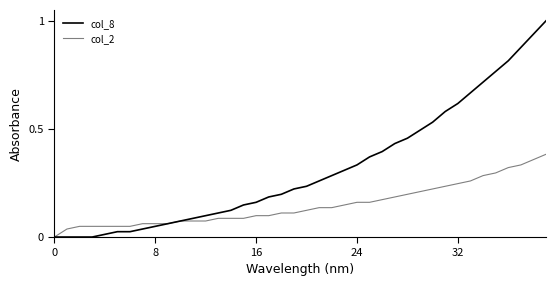

What is the average value of the col_2 series?

0.1